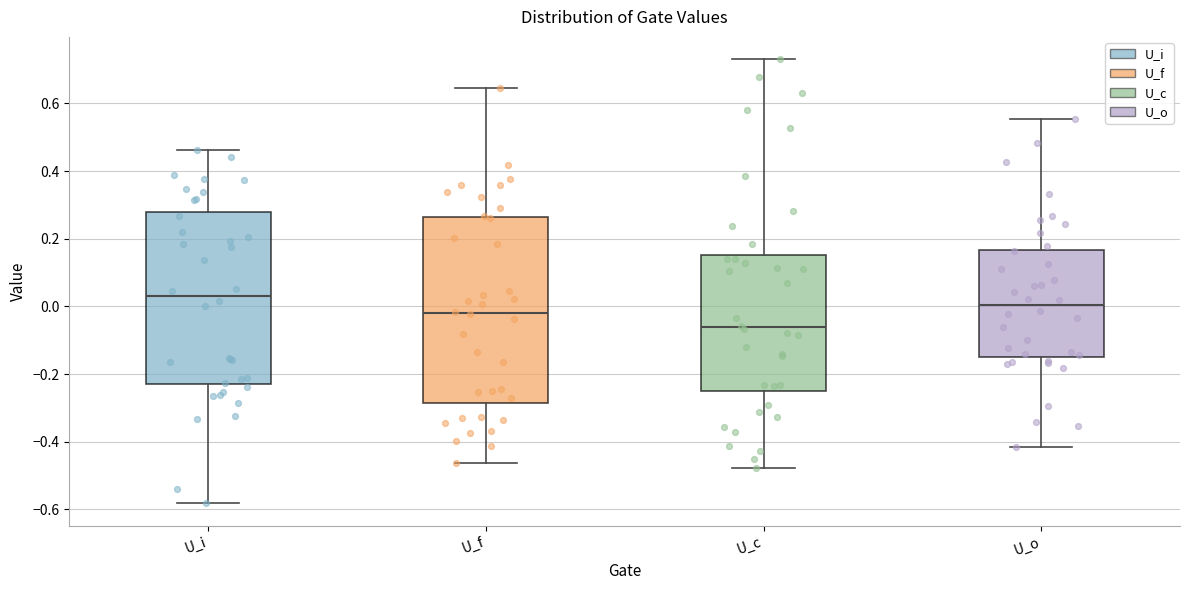

Reading left to right, read every box against the y-axis: the position of its median line, the range the box covers, and the ends of its whiskers. The values are not printed on the chart, so give them approximately, as read against the axis.

U_i: median 0.04, box -0.22 to 0.28, whiskers -0.58 to 0.46
U_f: median -0.02, box -0.28 to 0.26, whiskers -0.46 to 0.64
U_c: median -0.06, box -0.26 to 0.16, whiskers -0.48 to 0.74
U_o: median 0.00, box -0.14 to 0.16, whiskers -0.42 to 0.56